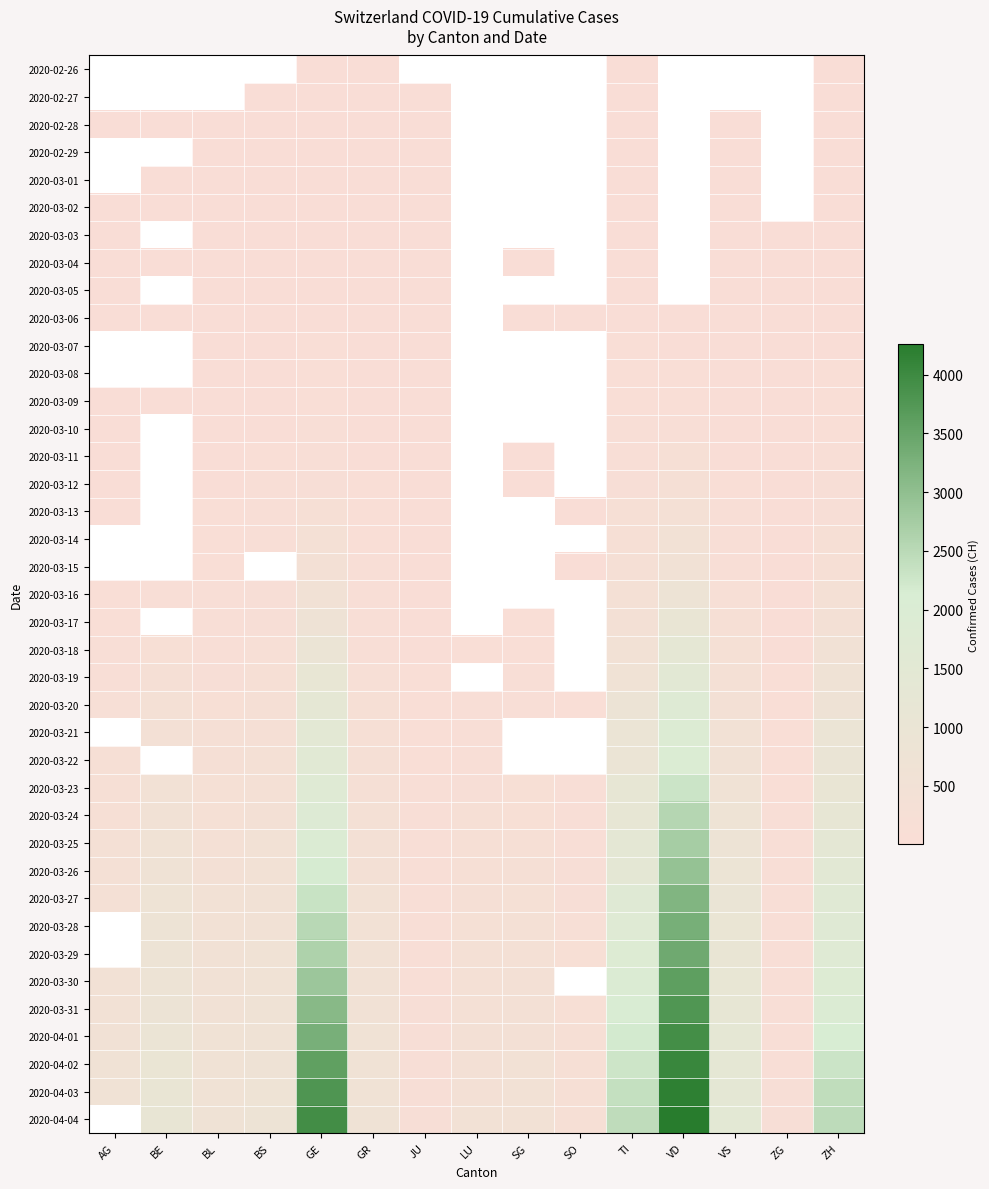

Rank the series by their maximum value, from highest to lowest.

2020-04-03, 2020-04-04, 2020-04-02, 2020-04-01, 2020-03-31, 2020-03-27, 2020-03-28, 2020-03-29, 2020-03-30, 2020-03-26, 2020-03-25, 2020-03-24, 2020-03-23, 2020-03-20, 2020-03-21, 2020-03-22, 2020-03-19, 2020-03-18, 2020-03-17, 2020-03-13, 2020-03-14, 2020-03-15, 2020-03-16, 2020-03-12, 2020-03-11, 2020-03-10, 2020-03-06, 2020-03-07, 2020-03-08, 2020-03-09, 2020-03-05, 2020-03-04, 2020-03-03, 2020-02-26, 2020-02-27, 2020-02-28, 2020-02-29, 2020-03-01, 2020-03-02